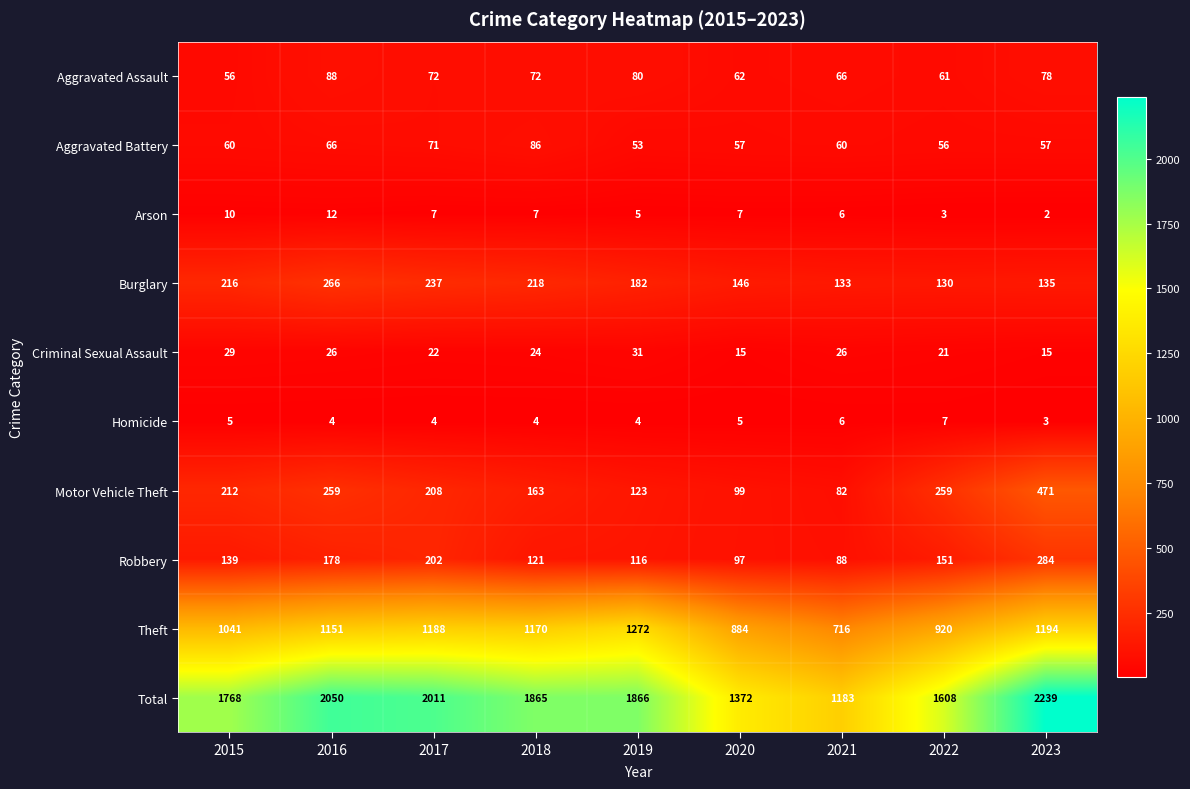

At which category does the chart reach its peak across all series?

2023